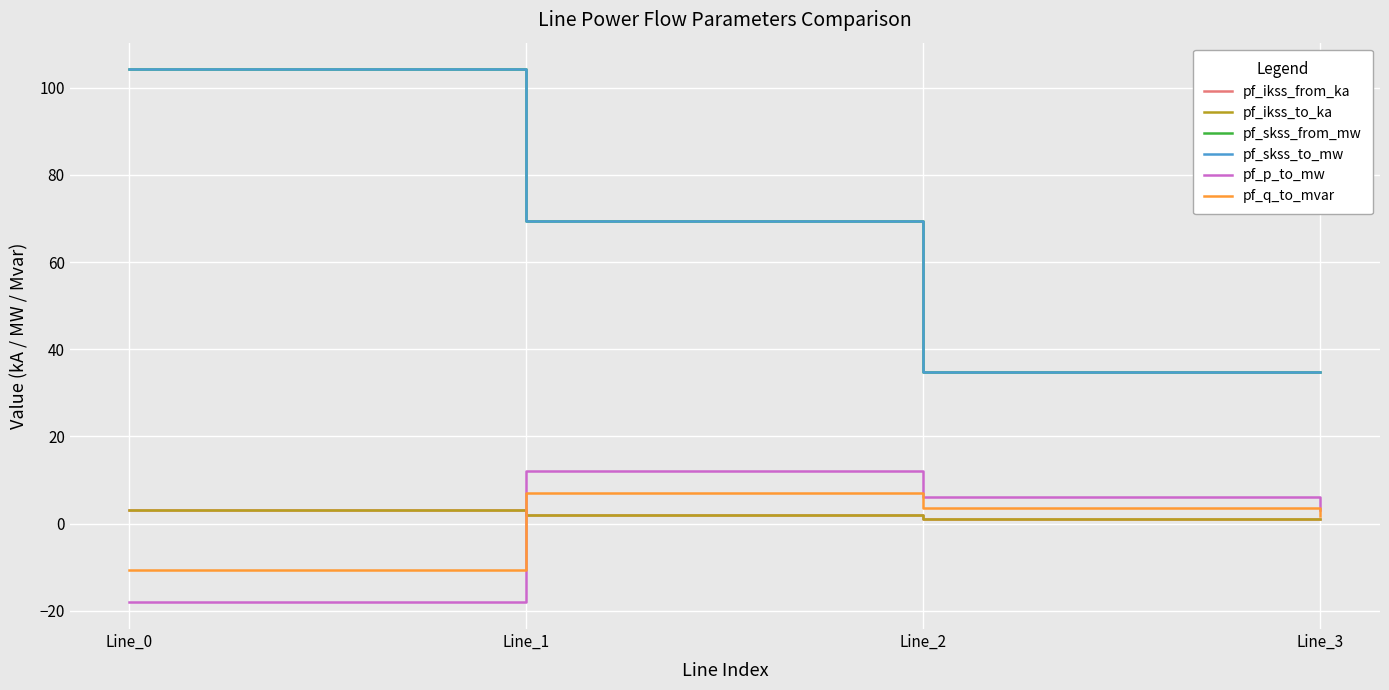

Between Line_0 and Line_2, which series saw the biggest shift?

pf_skss_from_mw